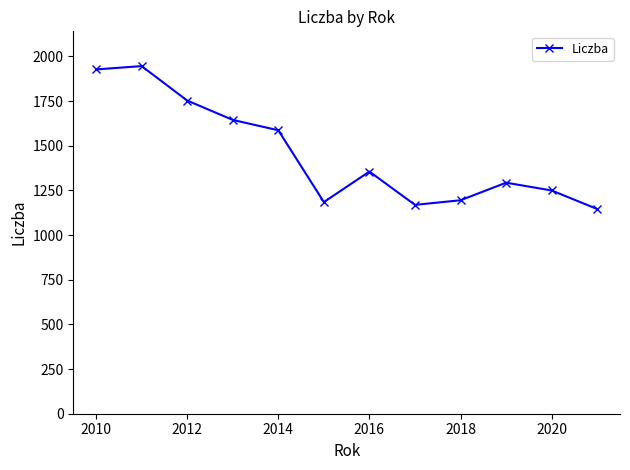

What is the value of the 4th point from the left?

1644.6